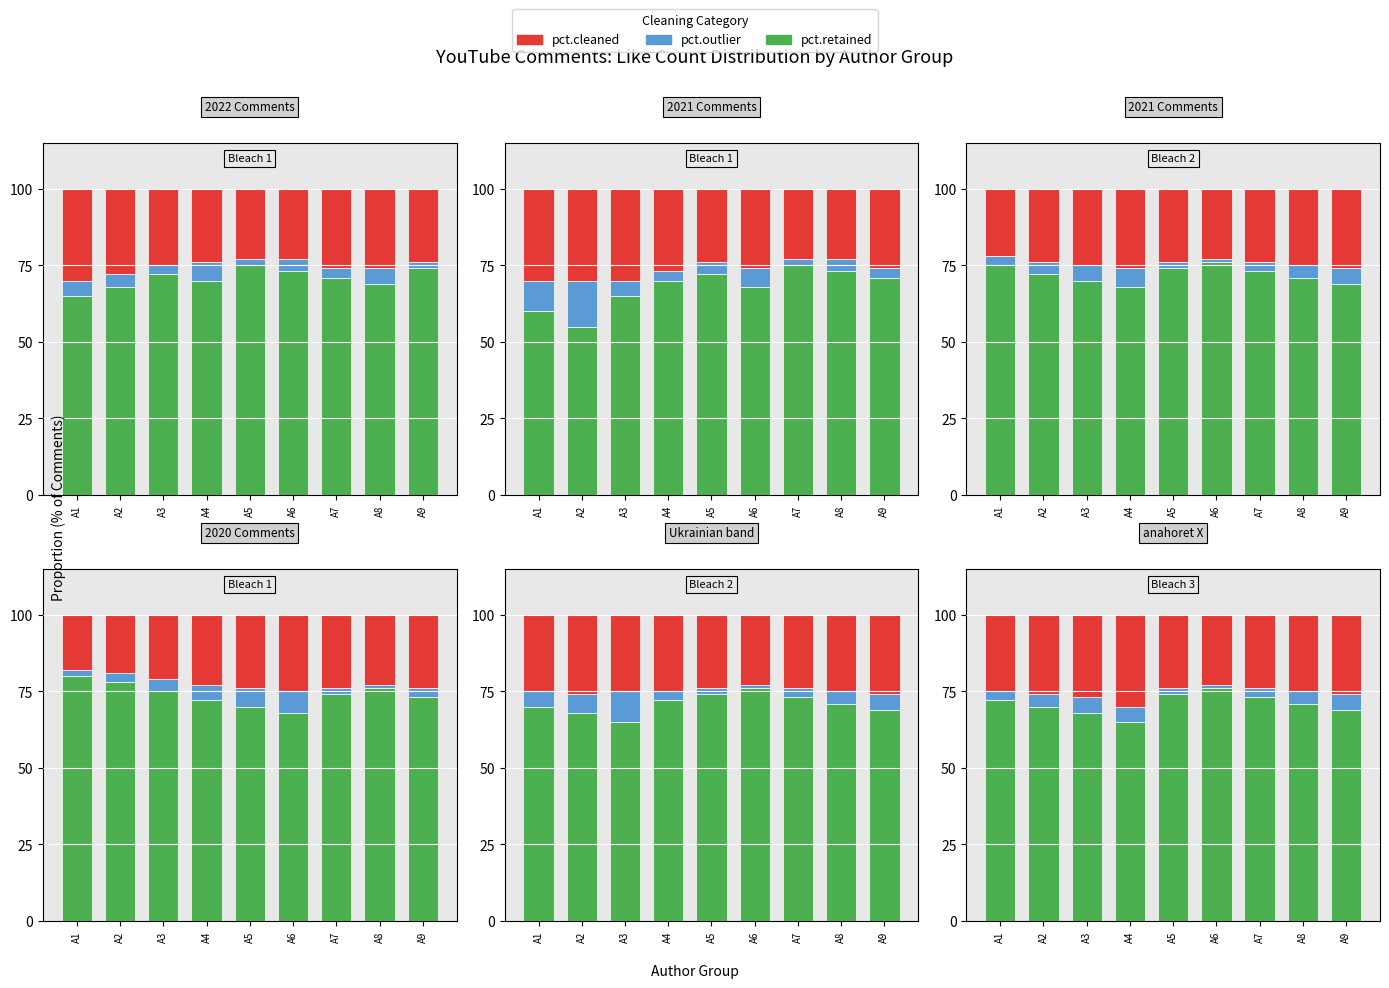

What is the value of the pct.outlier bar at the 2nd from the left?

4